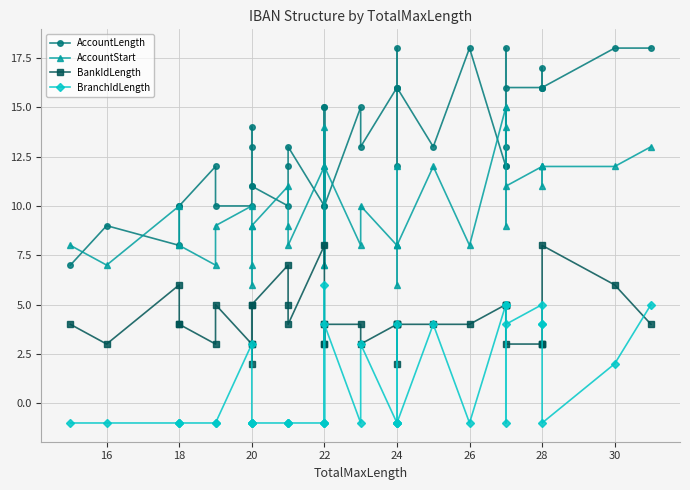

Reading right to left, what are all the values shown in this chart?

AccountLength: 18	18	16	17	16	16	16	12	18	13	12	18	13	16	16	18	12	16	13	15	10	15	8	15	10	13	12	10	11	13	14	11	10	10	12	10	10	8	9	7
AccountStart: 13	12	12	11	12	12	11	15	9	14	15	8	12	8	8	6	12	8	10	8	12	7	14	7	12	8	9	11	9	7	6	9	10	9	7	8	8	10	7	8
BankIdLength: 4	6	8	3	3	3	3	5	5	5	5	4	4	4	4	2	4	4	3	4	4	3	4	3	8	4	5	7	5	3	2	5	3	5	3	4	4	6	3	4
BranchIdLength: 5	2	-1	4	4	5	4	5	-1	5	5	-1	4	-1	-1	-1	4	-1	3	-1	4	-1	6	-1	-1	-1	-1	-1	-1	-1	-1	-1	3	-1	-1	-1	-1	-1	-1	-1